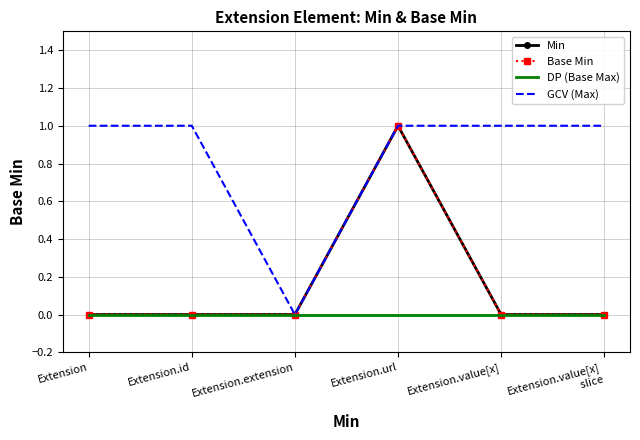

What is the difference between the highest and lowest values at Extension.value[x]?

1